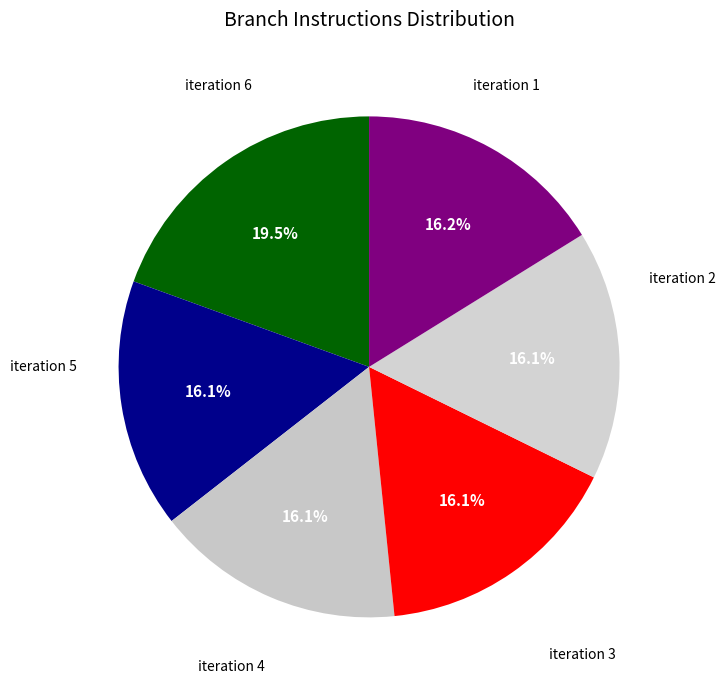

How many segments does this pie chart have?

6